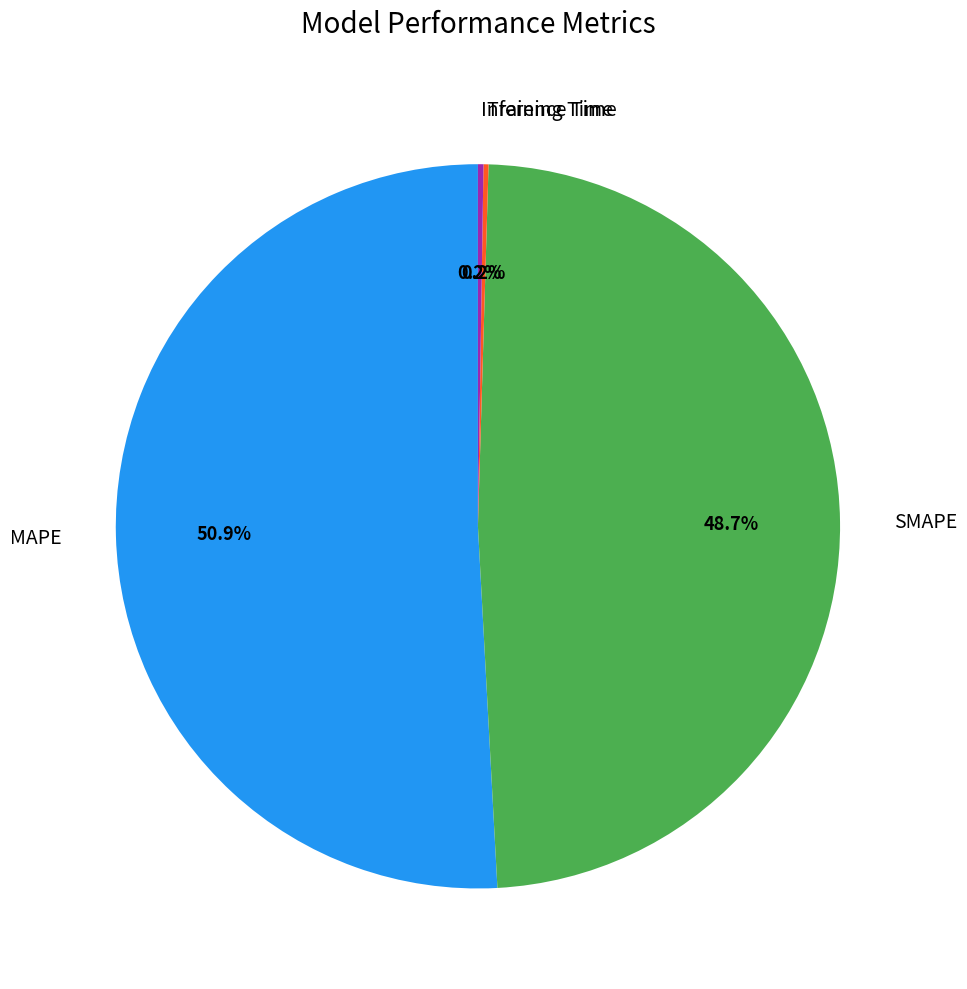

To the nearest percent, what is the average slice percentage?

25%